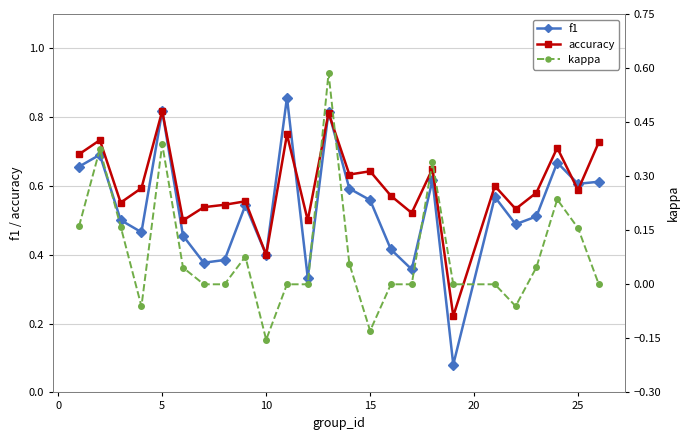

What are all the series names shown in the legend?

f1, accuracy, kappa